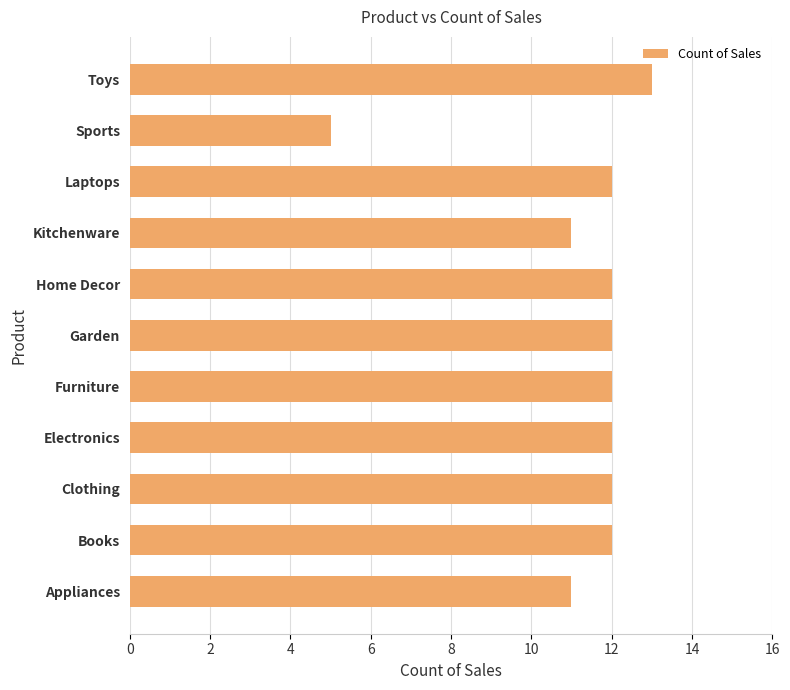

Does the chart contain any negative values?

No